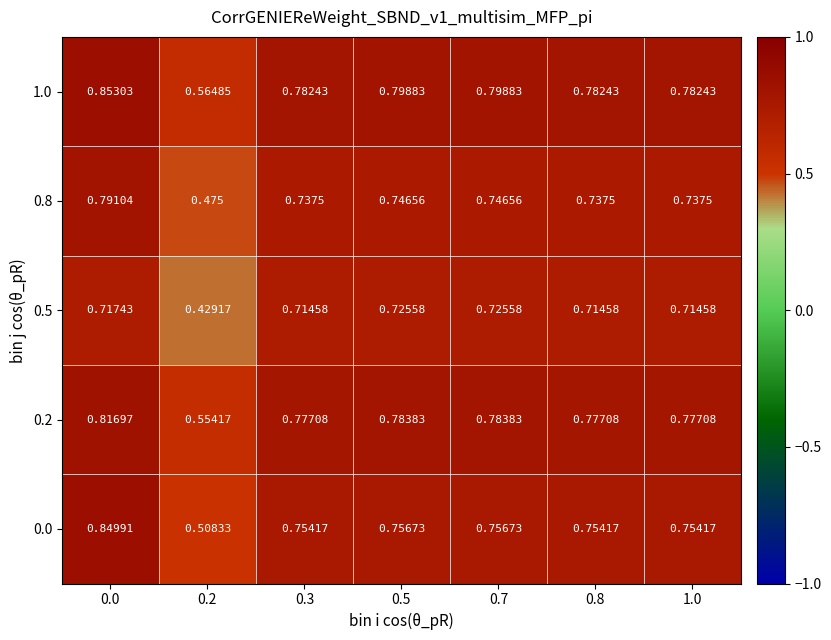

Is the value of 1.0 at 1.0 greater than the value of 0.8 at 0.8?

Yes